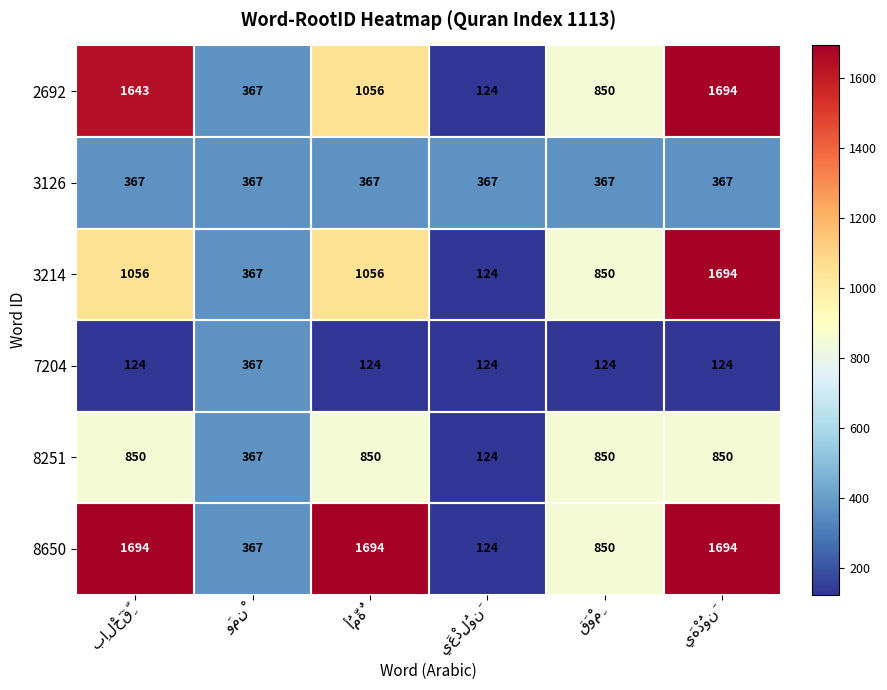

Count the 8650 values in the range 367 to 1694.

5